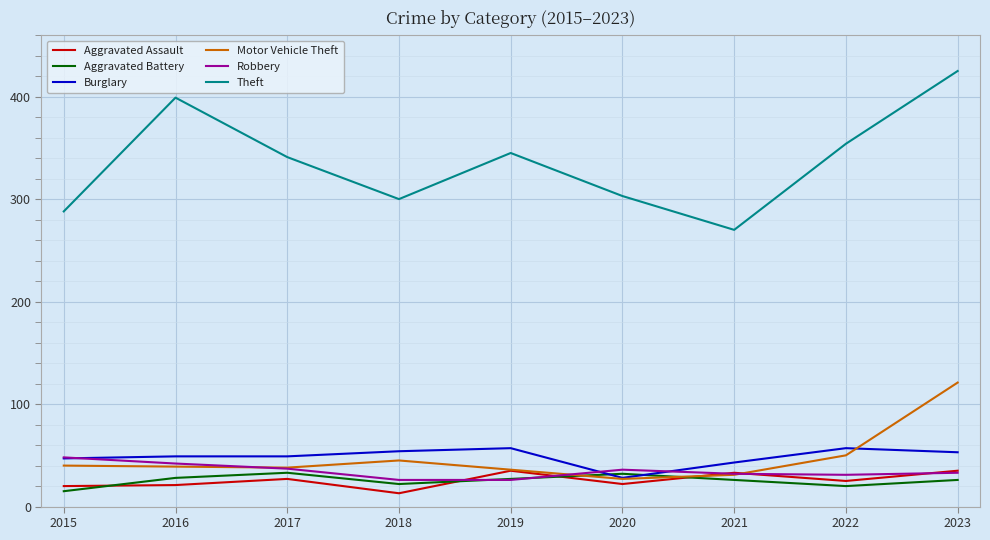

True or false: Burglary and Theft intersect in this chart.

False